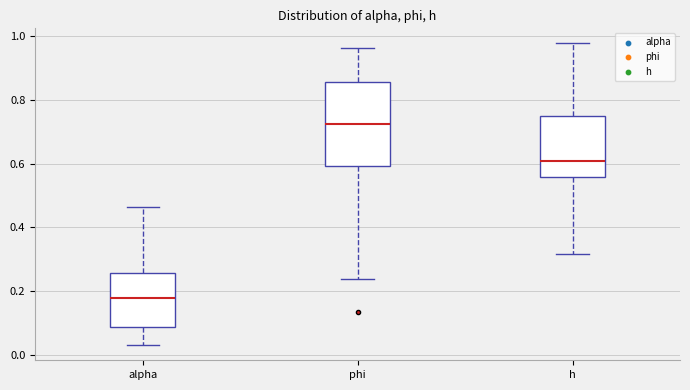

Which box's median line is the lowest?

alpha